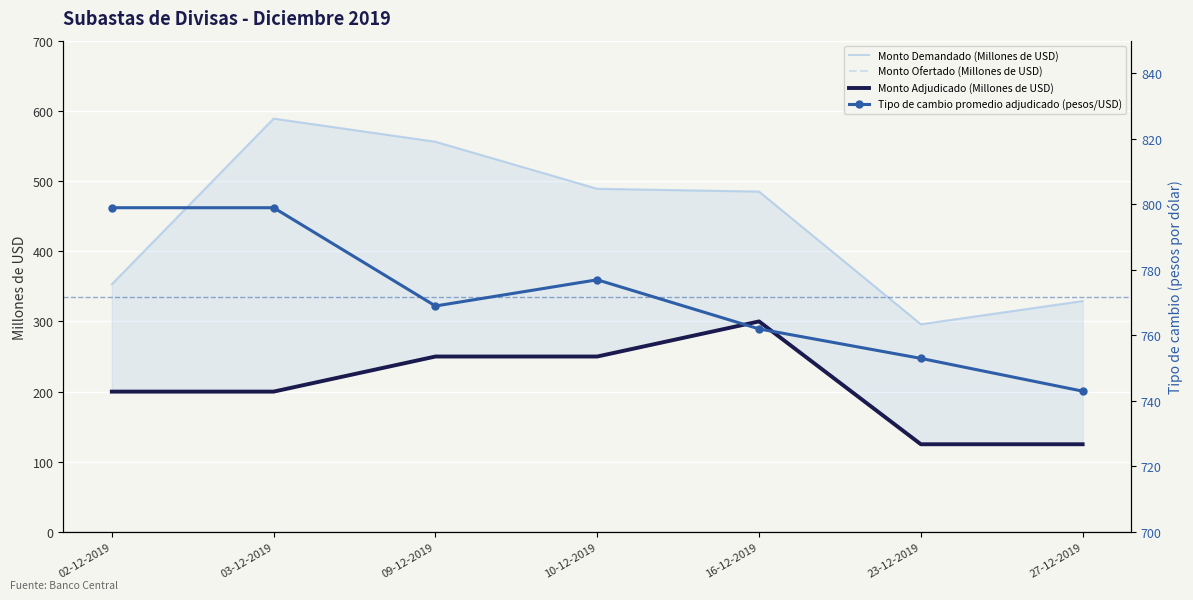

How many interior local valleys does the Monto Demandado (Millones de USD) series have?

1